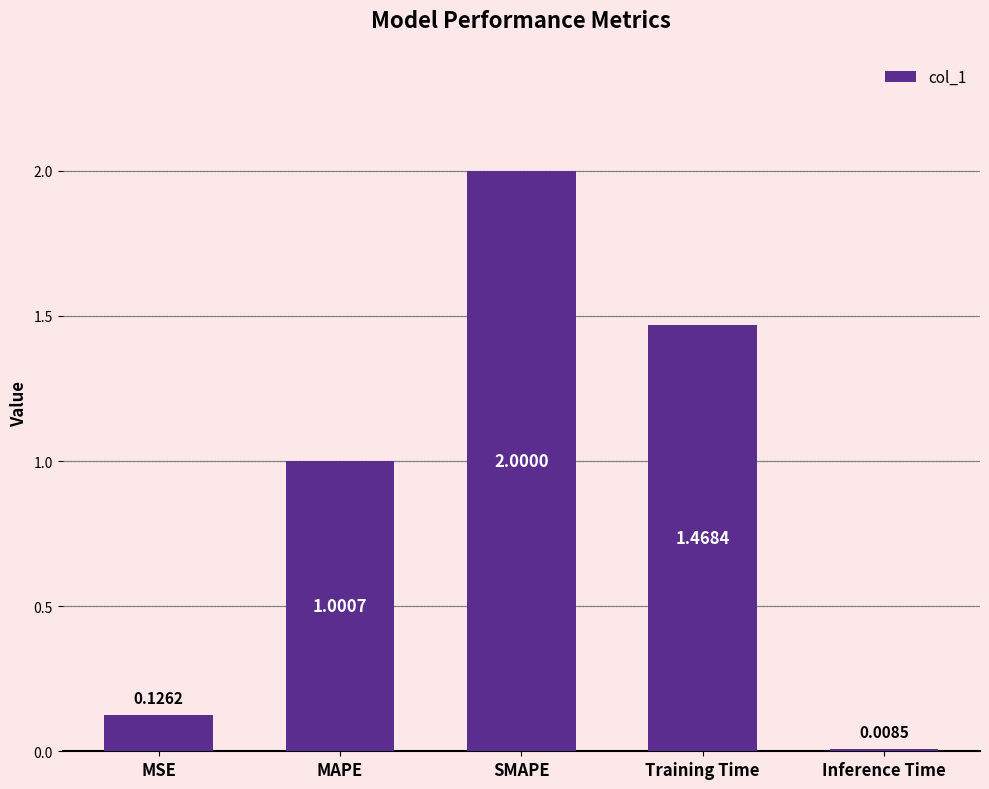

At which label does the data first exceed 1?

MAPE